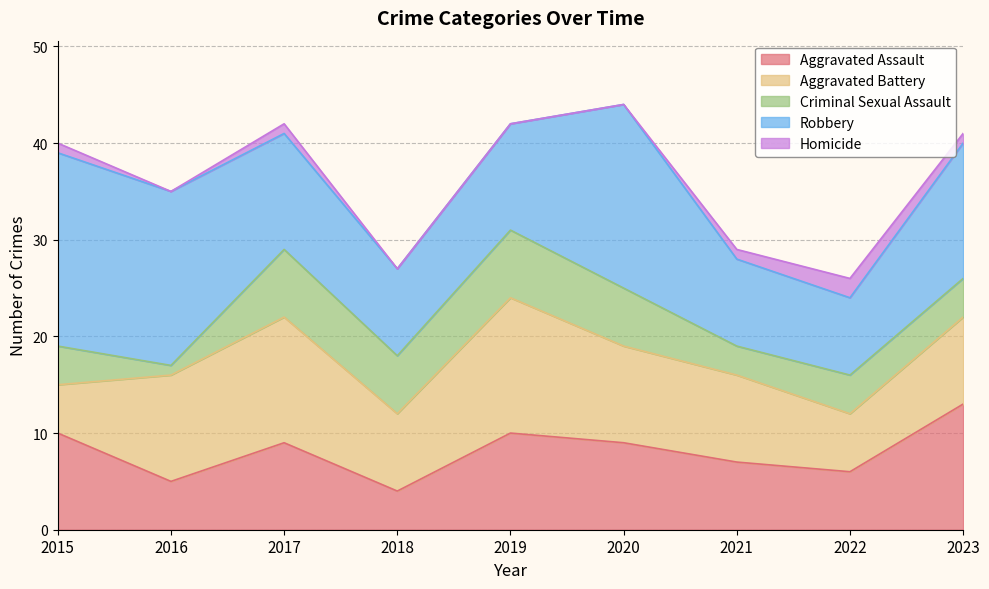

Reading right to left, extract all data points from this chart.

Aggravated Assault: 2023=13	2022=6	2021=7	2020=9	2019=10	2018=4	2017=9	2016=5	2015=10
Aggravated Battery: 2023=9	2022=6	2021=9	2020=10	2019=14	2018=8	2017=13	2016=11	2015=5
Criminal Sexual Assault: 2023=4	2022=4	2021=3	2020=6	2019=7	2018=6	2017=7	2016=1	2015=4
Robbery: 2023=14	2022=8	2021=9	2020=19	2019=11	2018=9	2017=12	2016=18	2015=20
Homicide: 2023=1	2022=2	2021=1	2020=0	2019=0	2018=0	2017=1	2016=0	2015=1